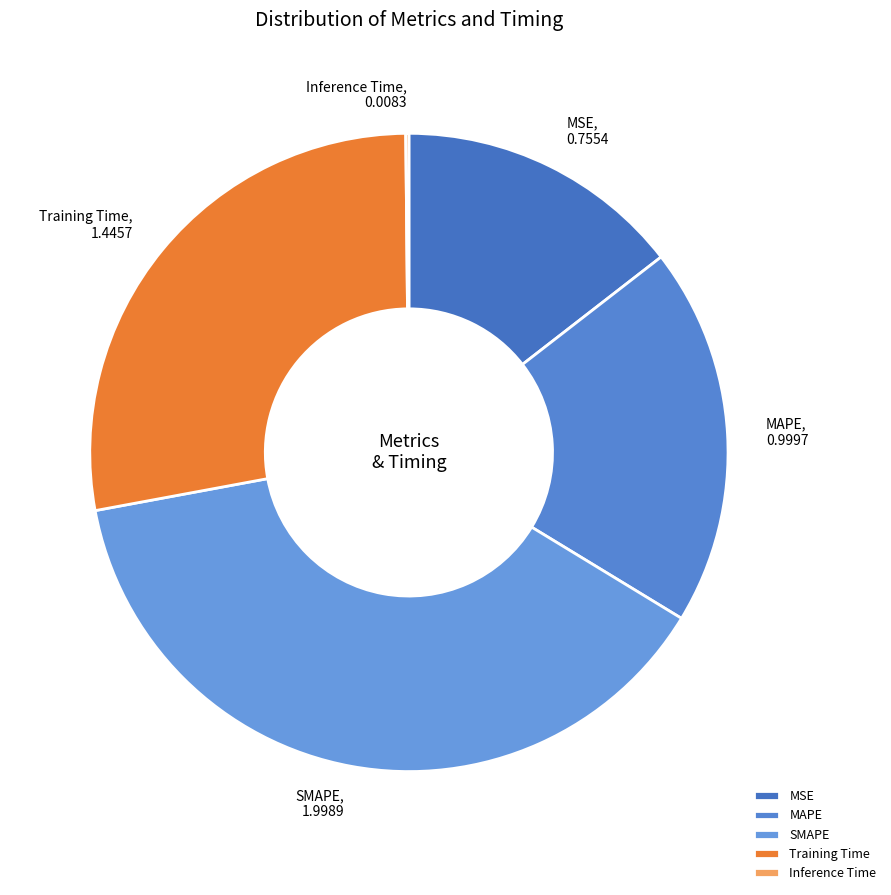

Is there a majority slice in this chart?

No